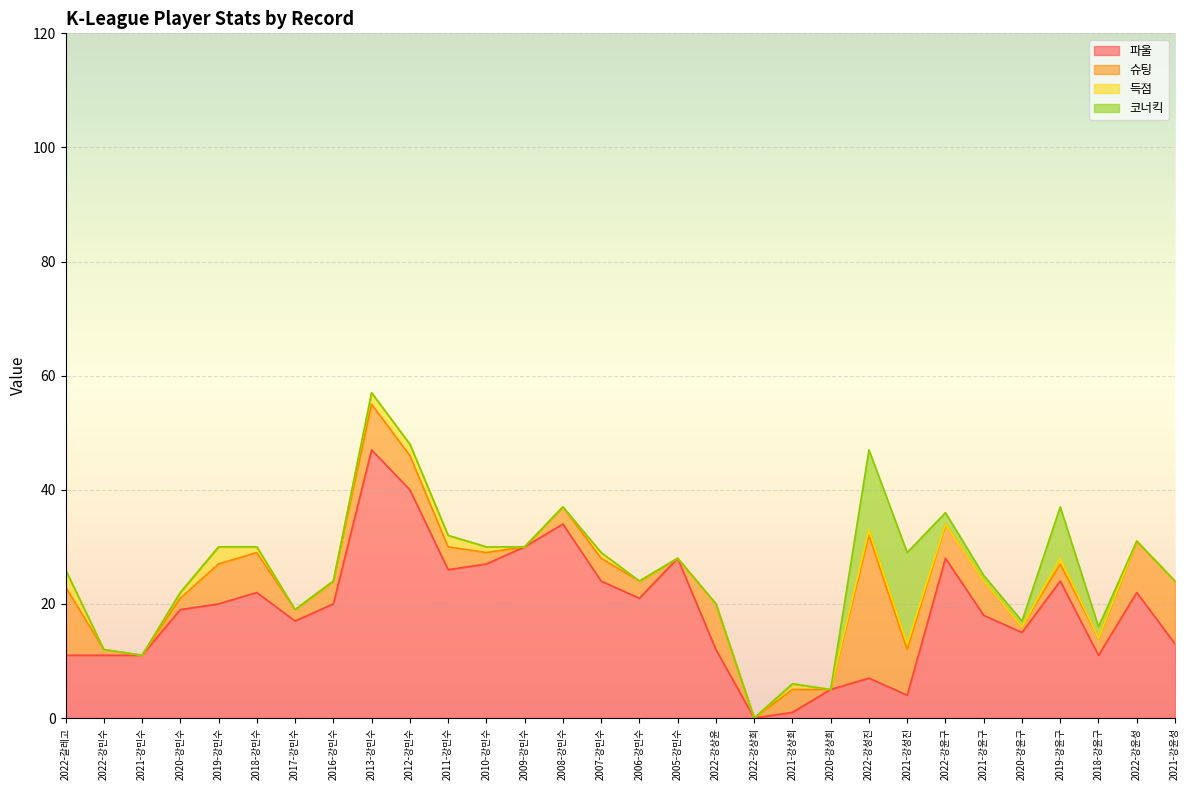

True or false: 득점 and 코너킥 intersect in this chart.

False